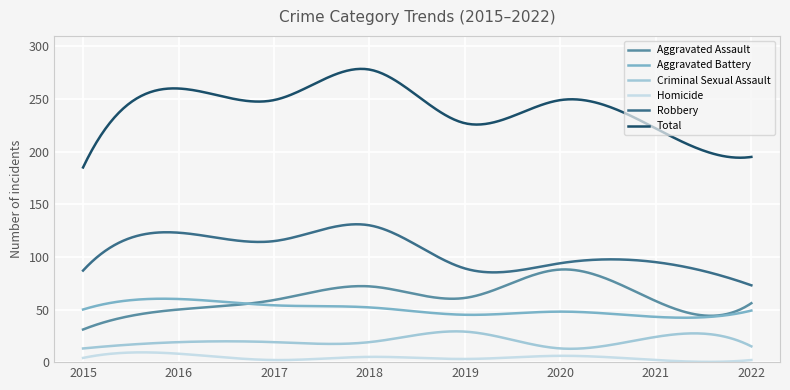

What is the highest value of the Total series?

278.6